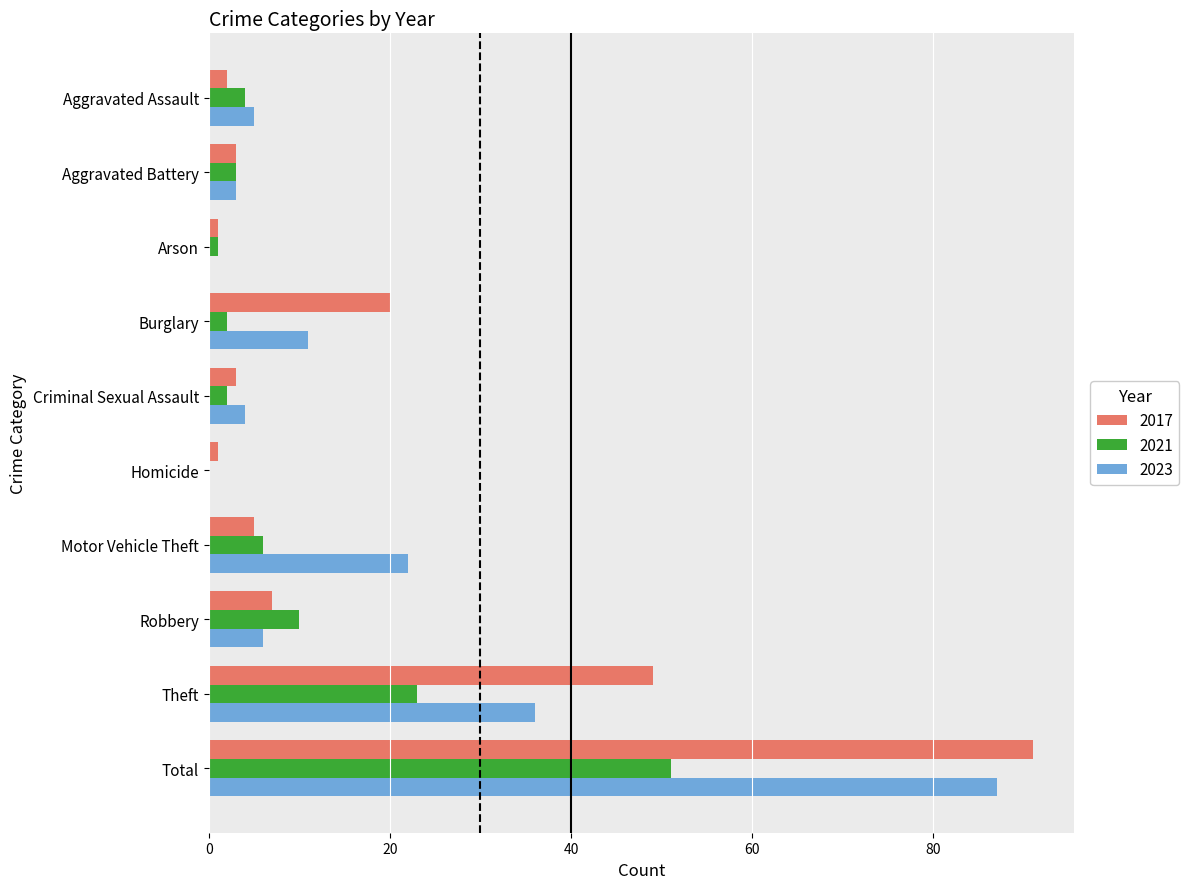

At which category is the sum across all series the highest?

Total